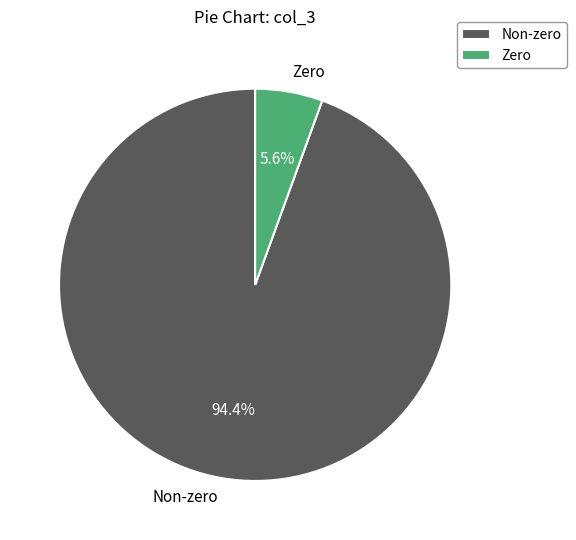

Which slice is the largest?

Non-zero